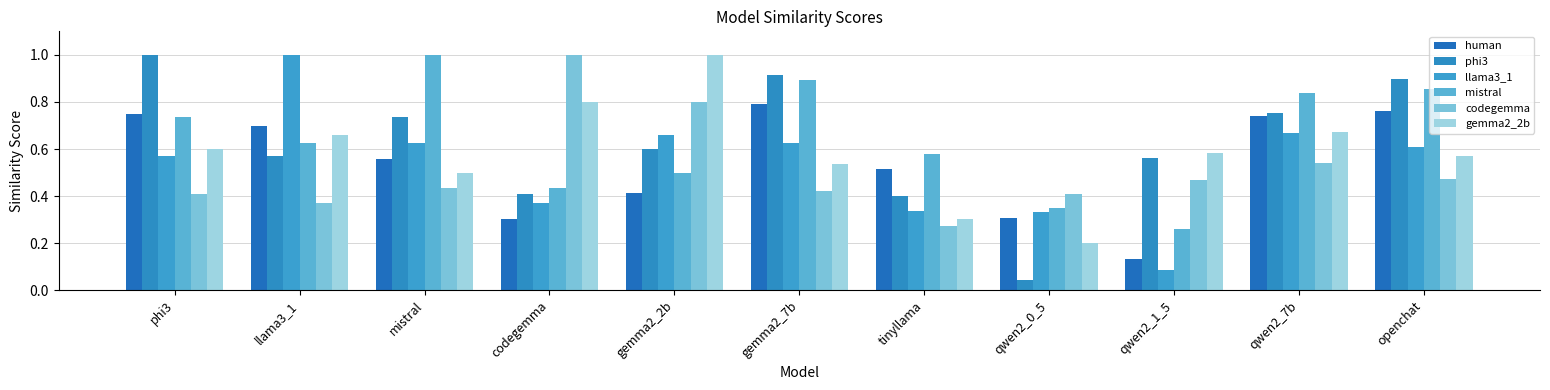

Is the value of codegemma at qwen2_1_5 greater than the value of gemma2_2b at openchat?

No